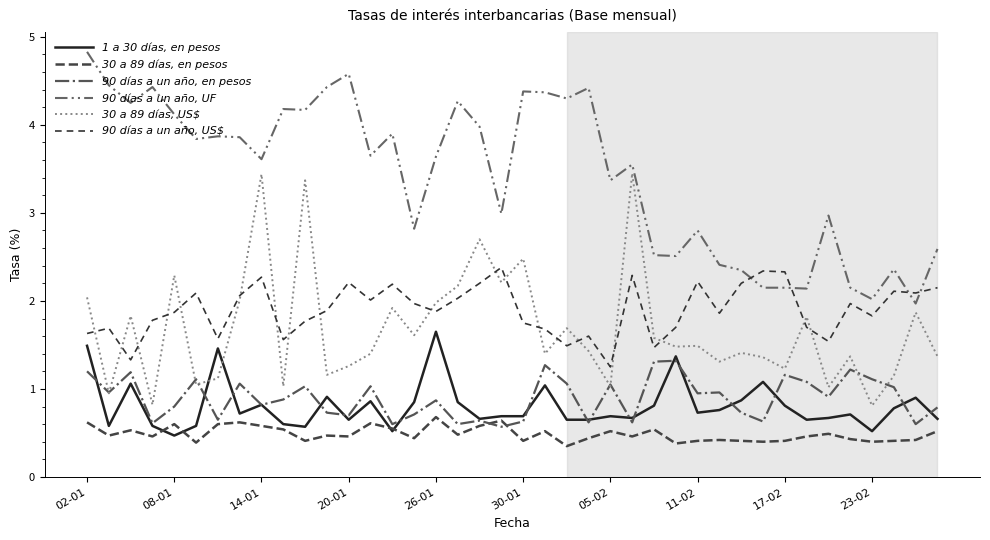

Is this an area chart (filled region under the line)?

No